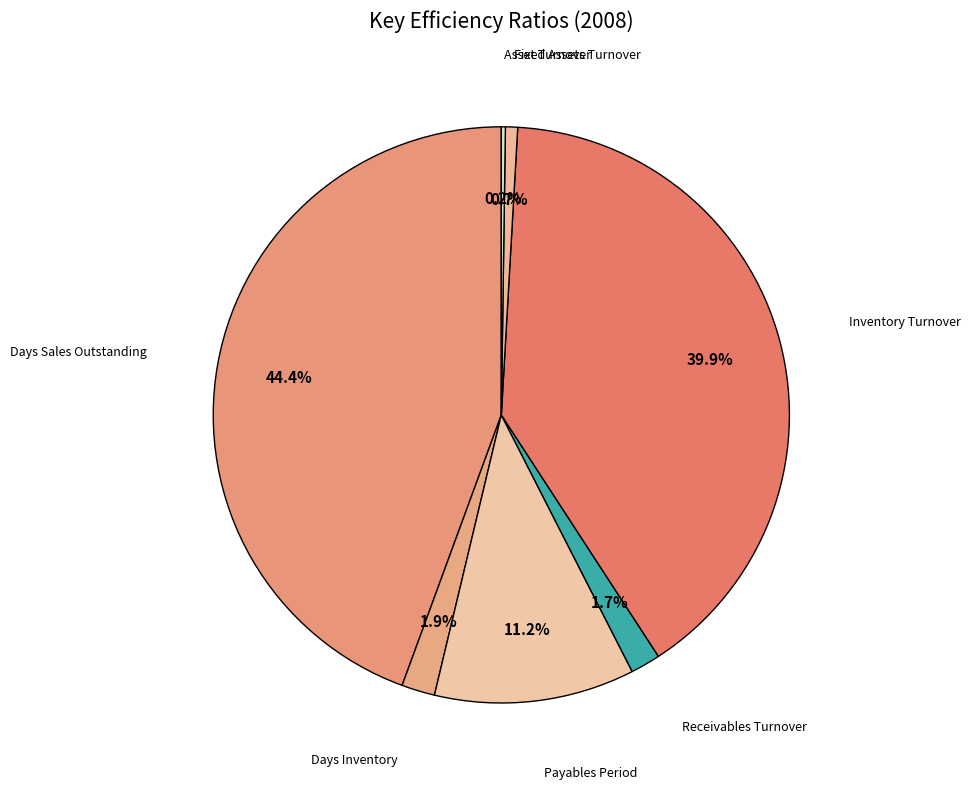

Combined, do Receivables Turnover and Inventory Turnover account for over 50%?

No